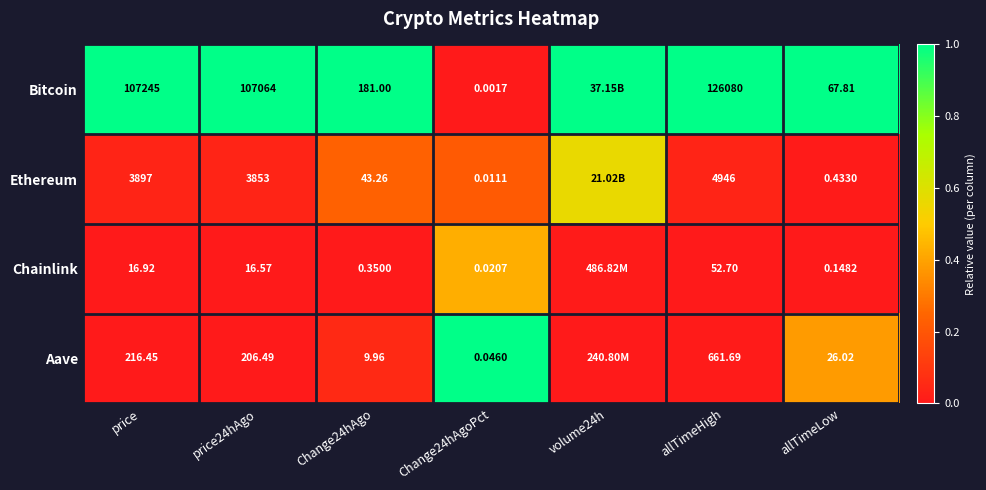

Between Change24hAgo and allTimeHigh, which series saw the biggest shift?

Bitcoin